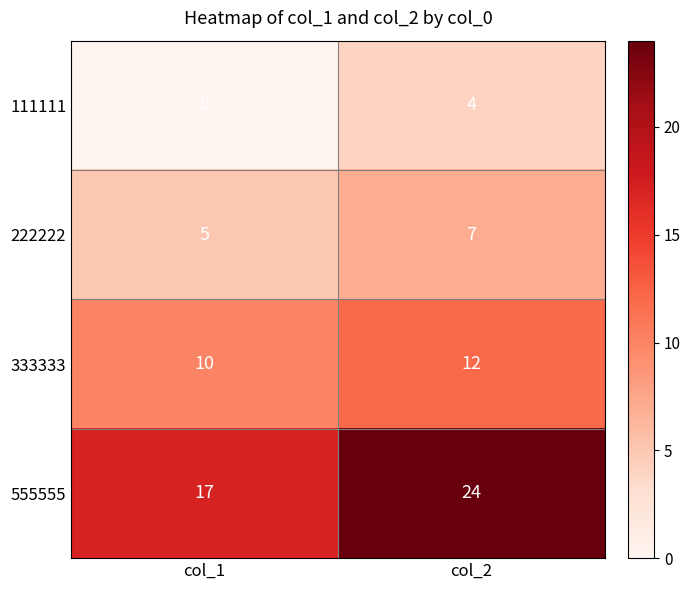

Is it true that 222222 equals 5 at col_1?

True